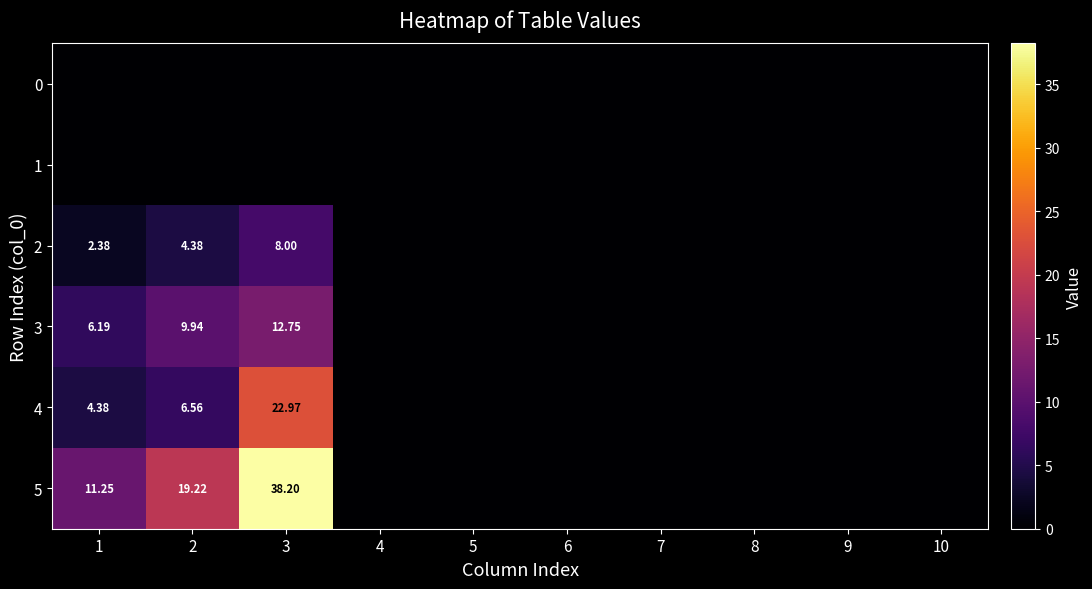

List the labels in order of 3 value, smallest first.

4, 5, 6, 7, 8, 9, 10, 1, 2, 3